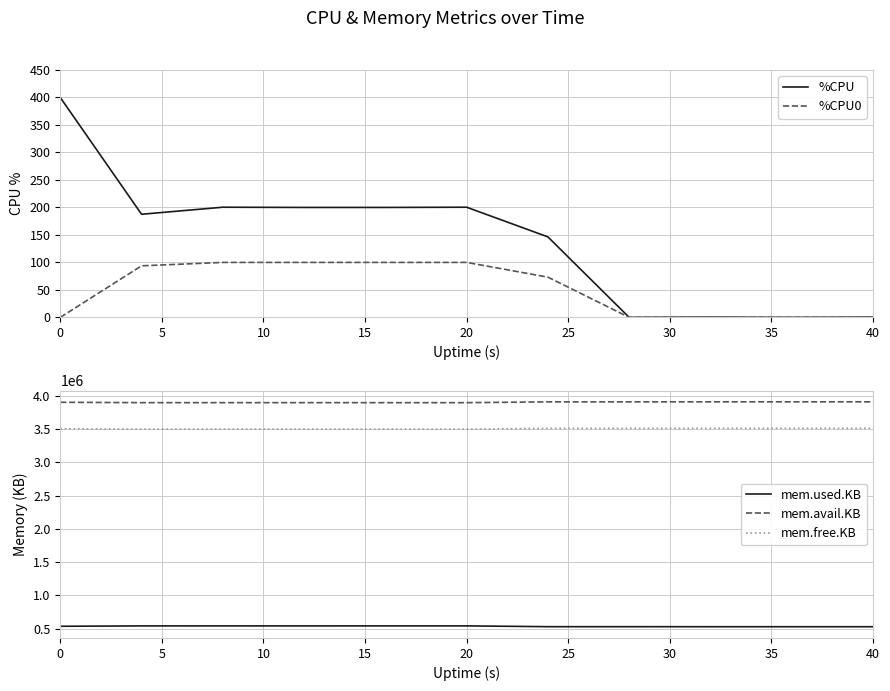

In mem.avail.KB, how many points are lower than both neighbors (excluding endpoints)?

3